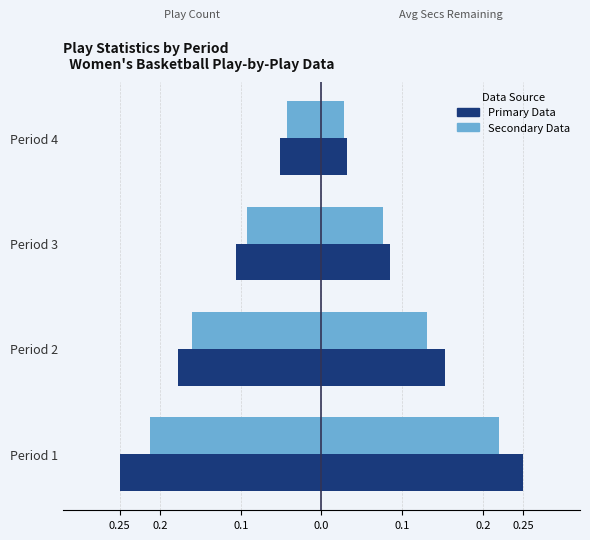

The Avg Secs (Light) series shows 0.1 at Period 2. True or false?

True